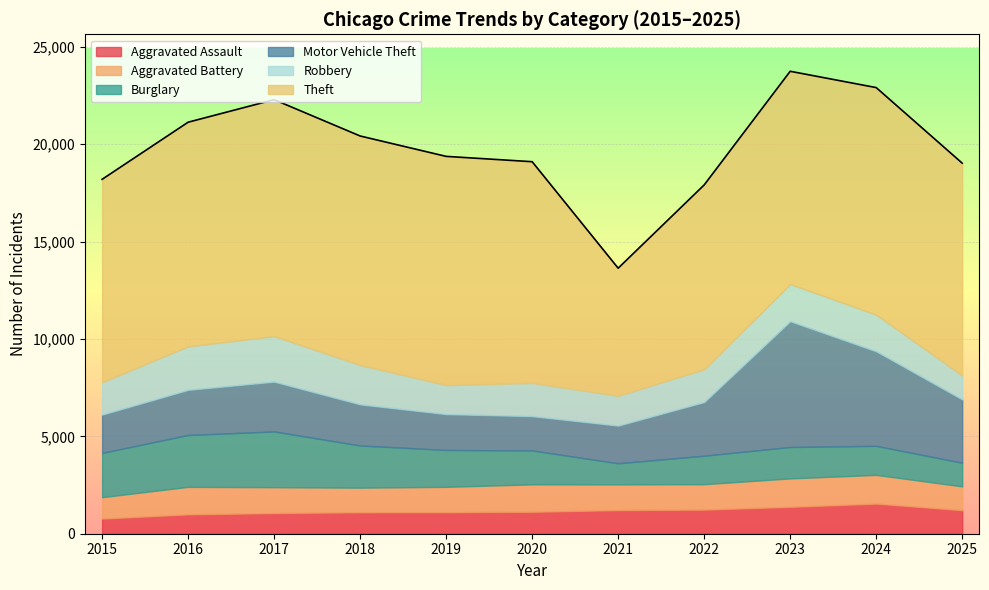

True or false: Robbery has more than 2 points higher than both neighbors.

True